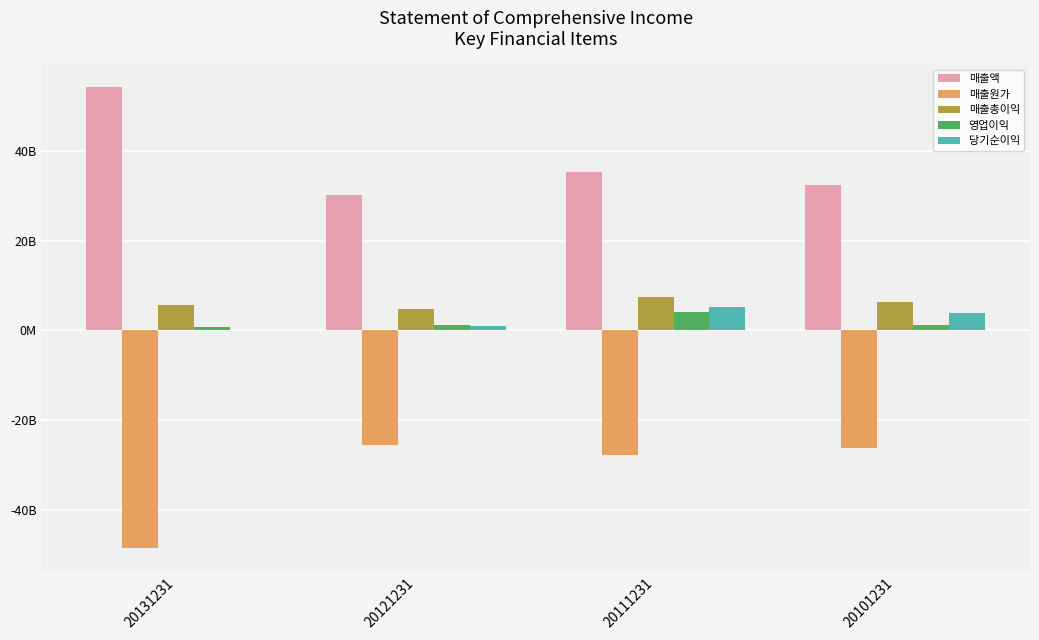

What are all the series names shown in the legend?

매출액, 매출원가, 매출총이익, 영업이익, 당기순이익